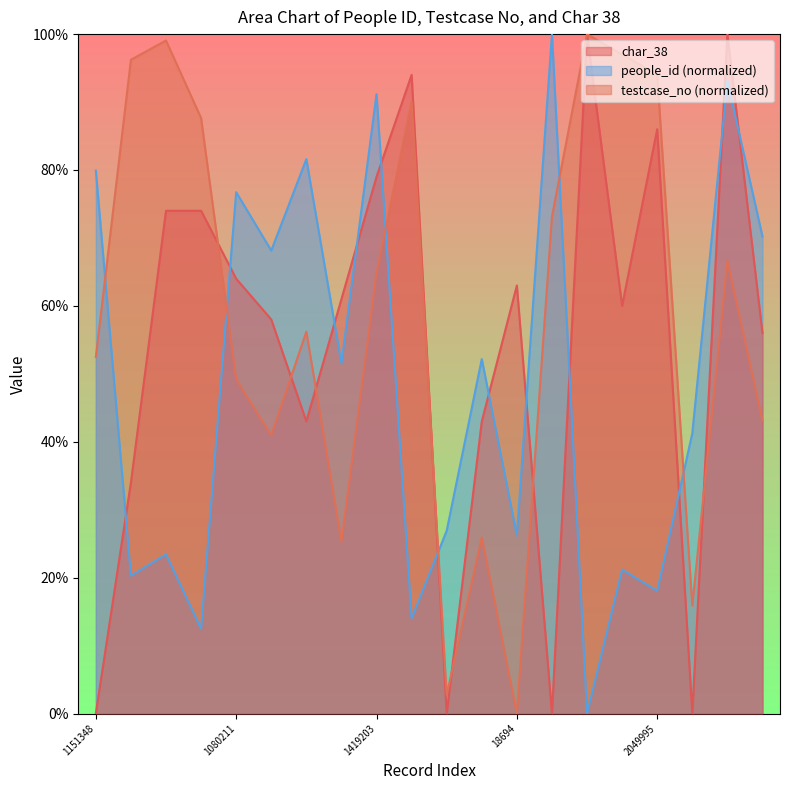

At which category does testcase_no reach its first local valley?

903115